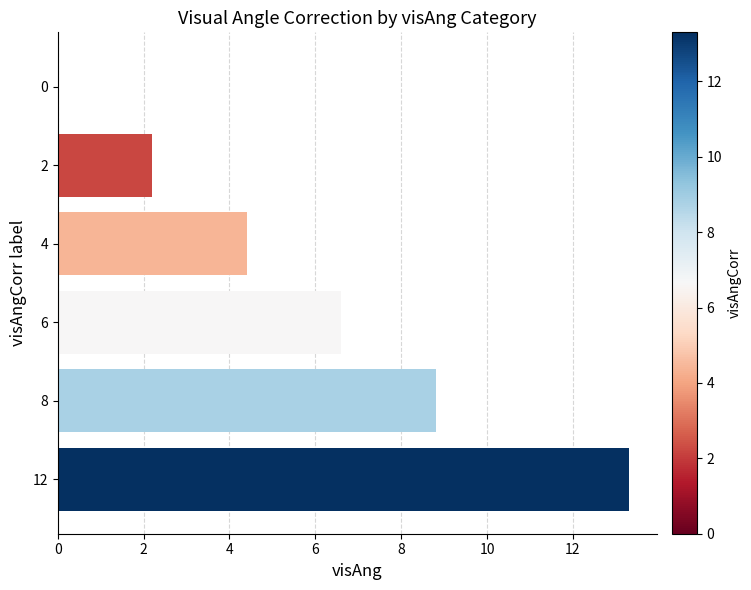

Reading top to bottom, transcribe all the data shown in this chart.

0=0.0	2=2.2	4=4.4	6=6.6	8=8.8	12=13.3